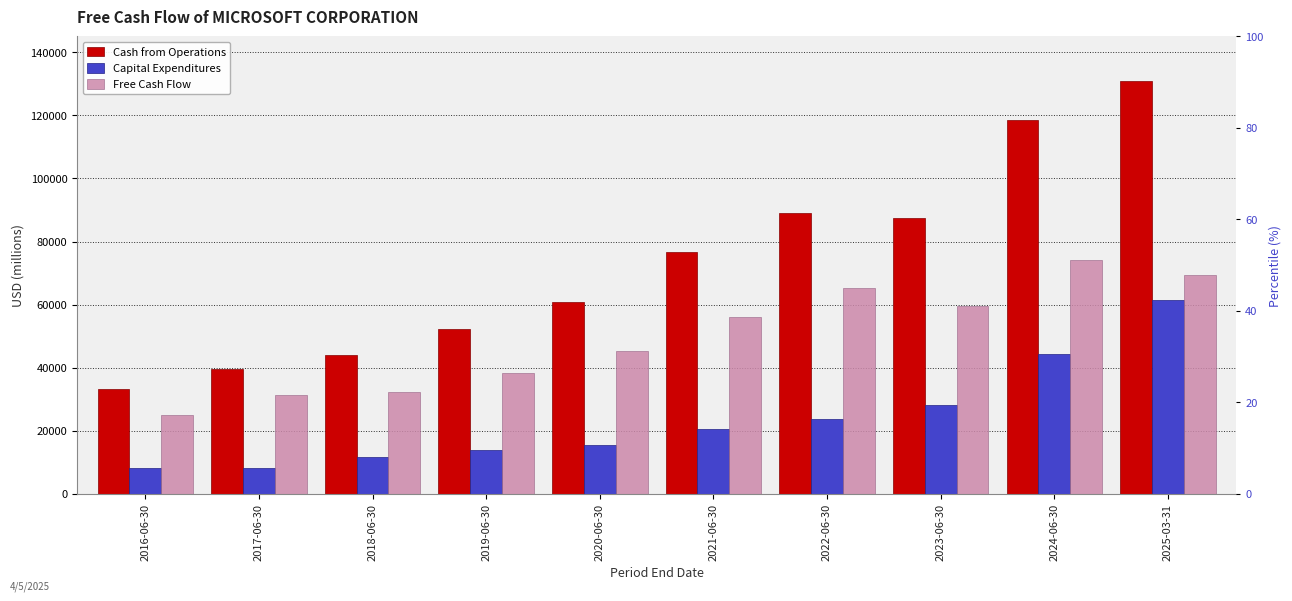

How many series are shown in this chart?

3